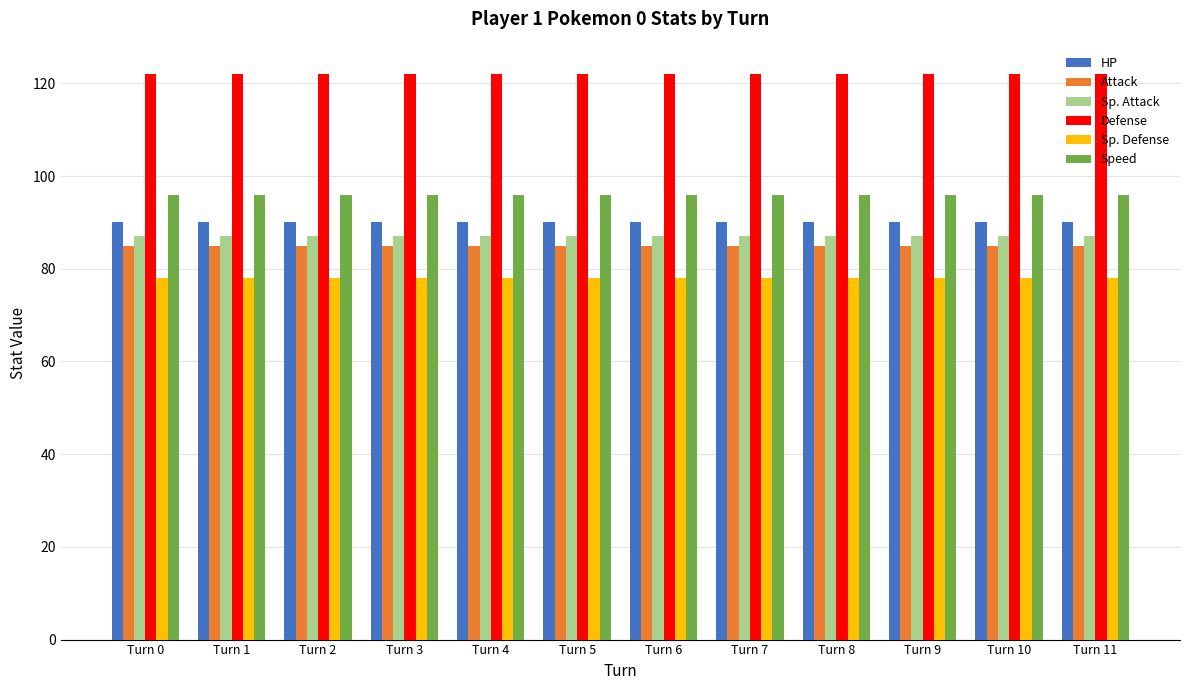

At Turn 10, list the series in order from smallest to largest.

Sp. Defense, Attack, Sp. Attack, HP, Speed, Defense